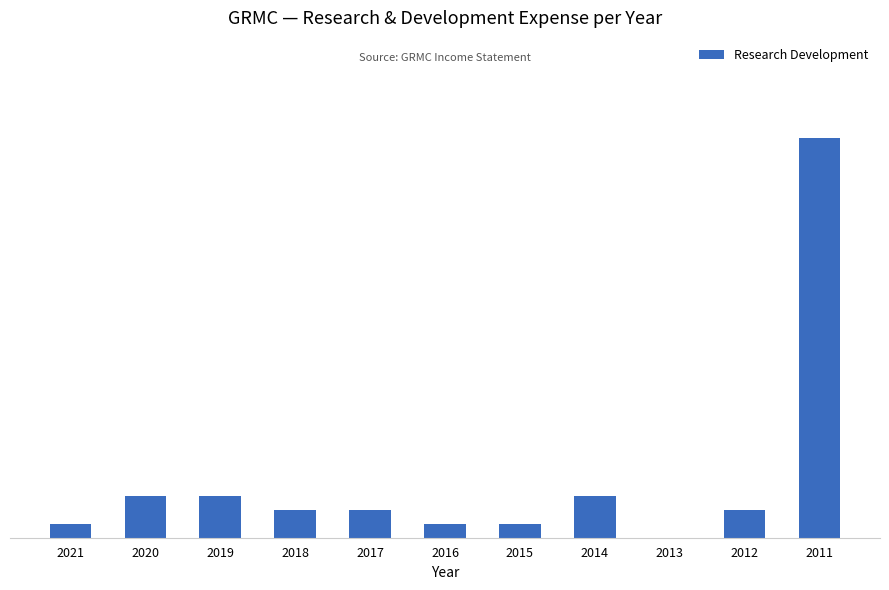

Are the bars horizontal?

No